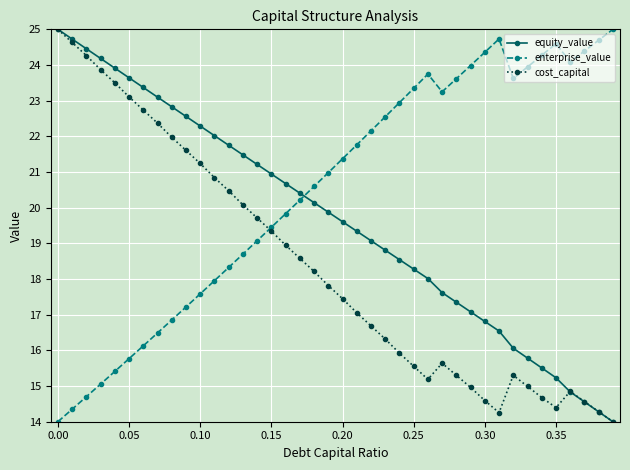

True or false: equity_value and enterprise_value cross at least once.

True